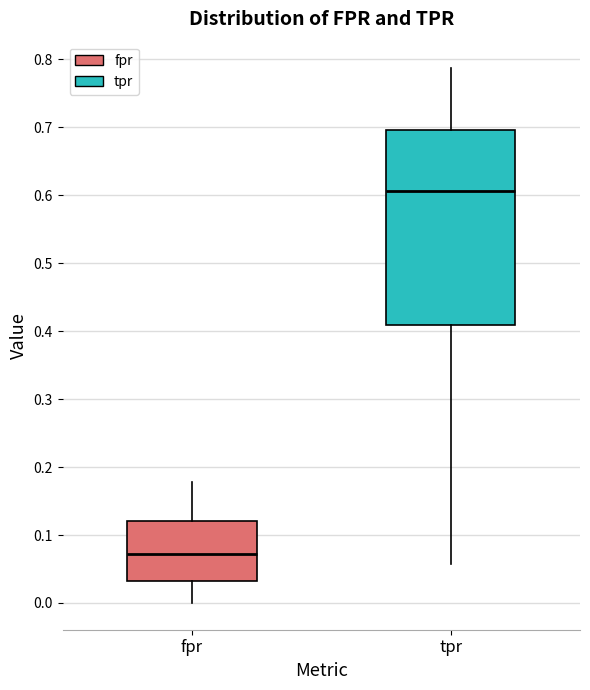

Which box's median line is the highest?

tpr